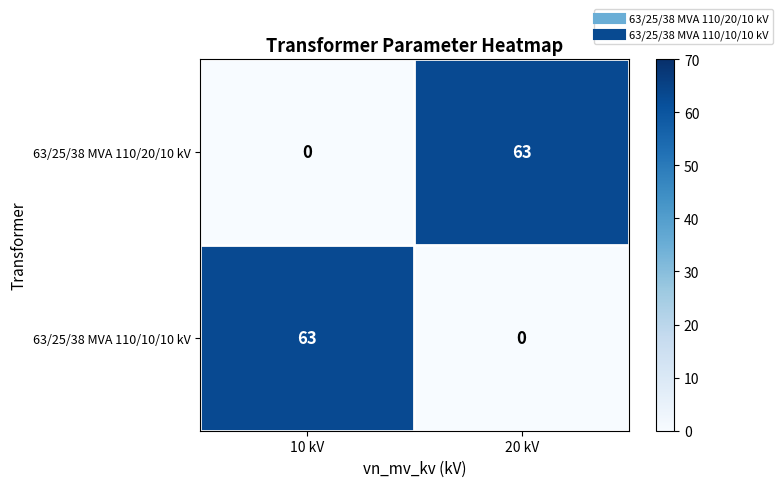

What is the sum of all 63/25/38 MVA 110/10/10 kV values?

63